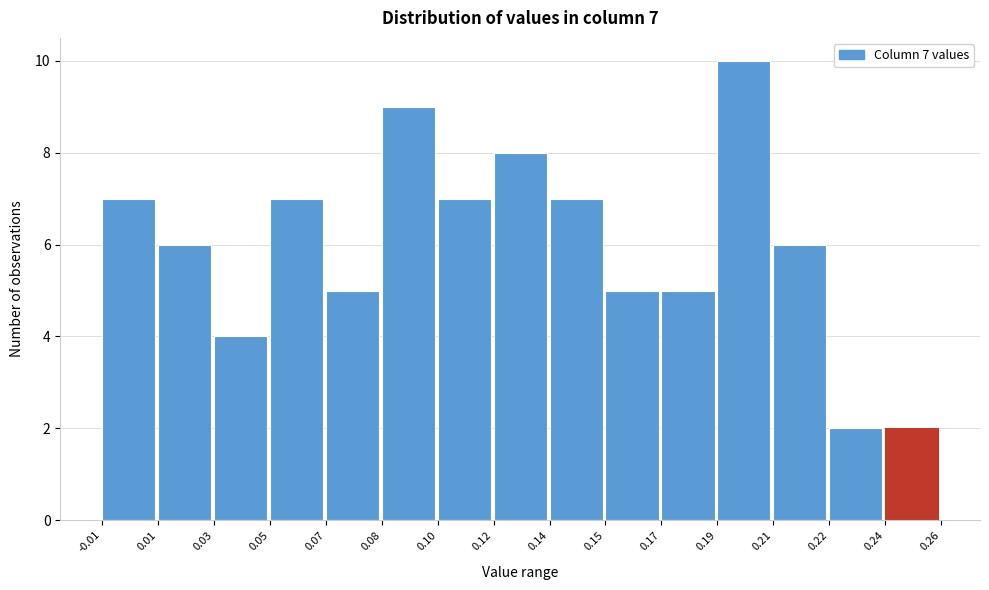

Reading right to left, transcribe all the data shown in this chart.

0.24=2	0.22=2	0.21=6	0.19=10	0.17=5	0.15=5	0.14=7	0.12=8	0.10=7	0.08=9	0.07=5	0.05=7	0.03=4	0.01=6	-0.01=7